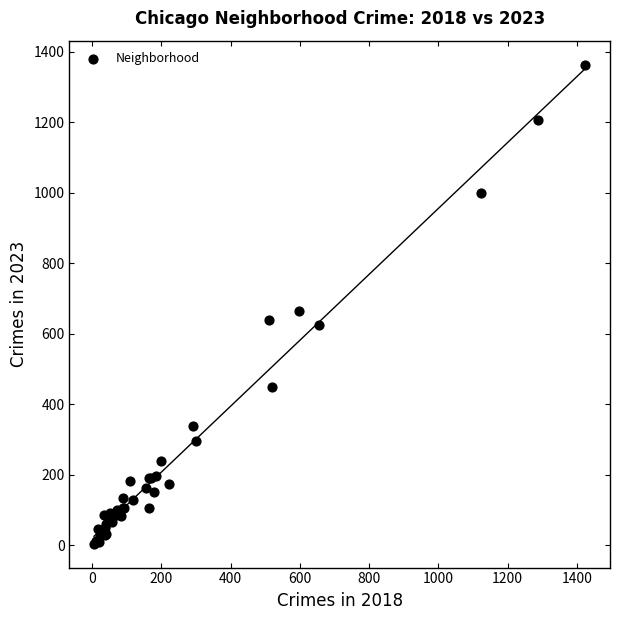

What Y value in the scatter plot is closest to 684?

664